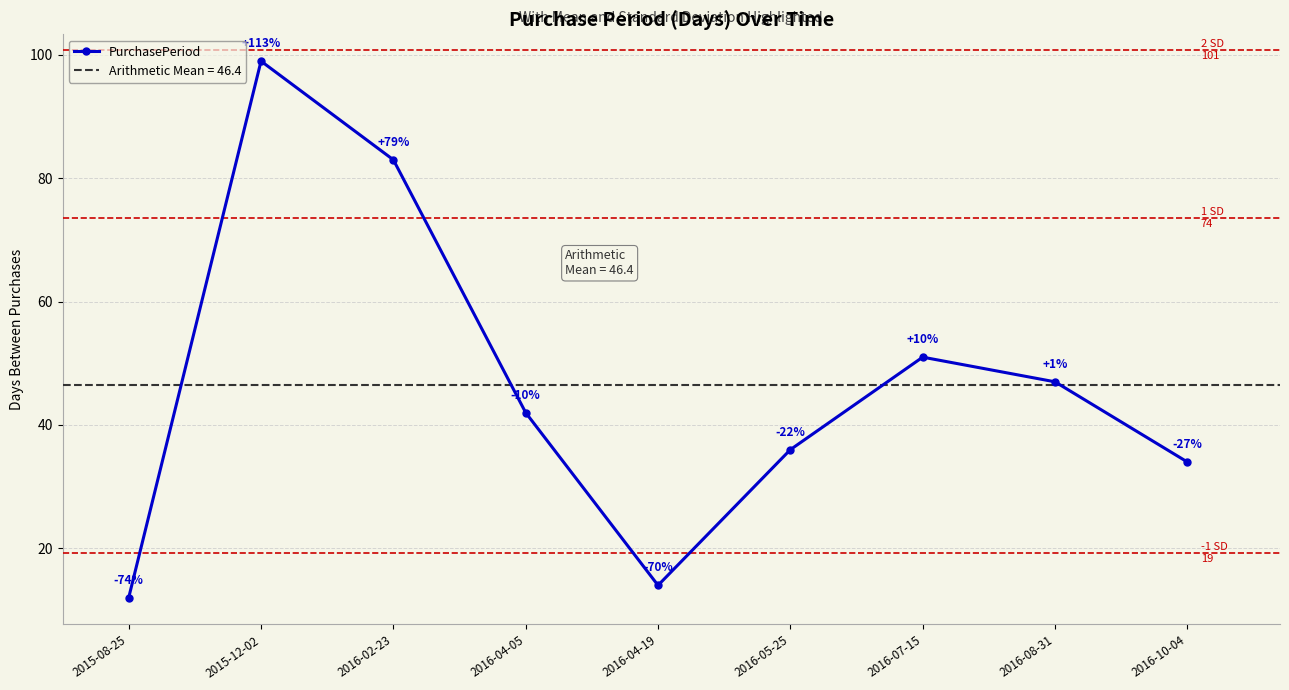

What is the sum of all values?

418